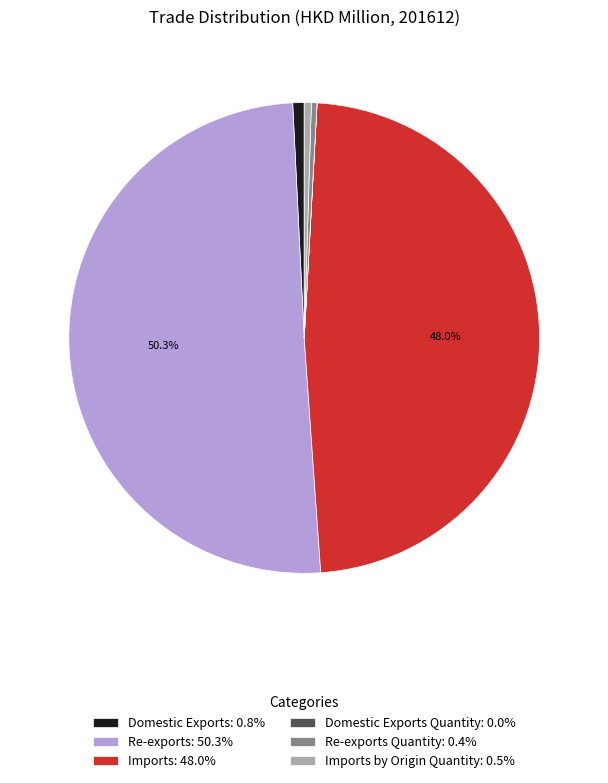

Approximately how many times larger is the value at Re-exports: 50.3% compared to Domestic Exports: 0.8%?

64.4